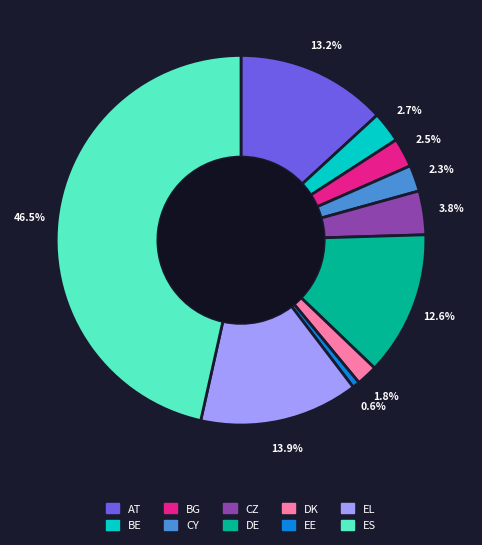

What is the largest slice in the pie chart?

ES